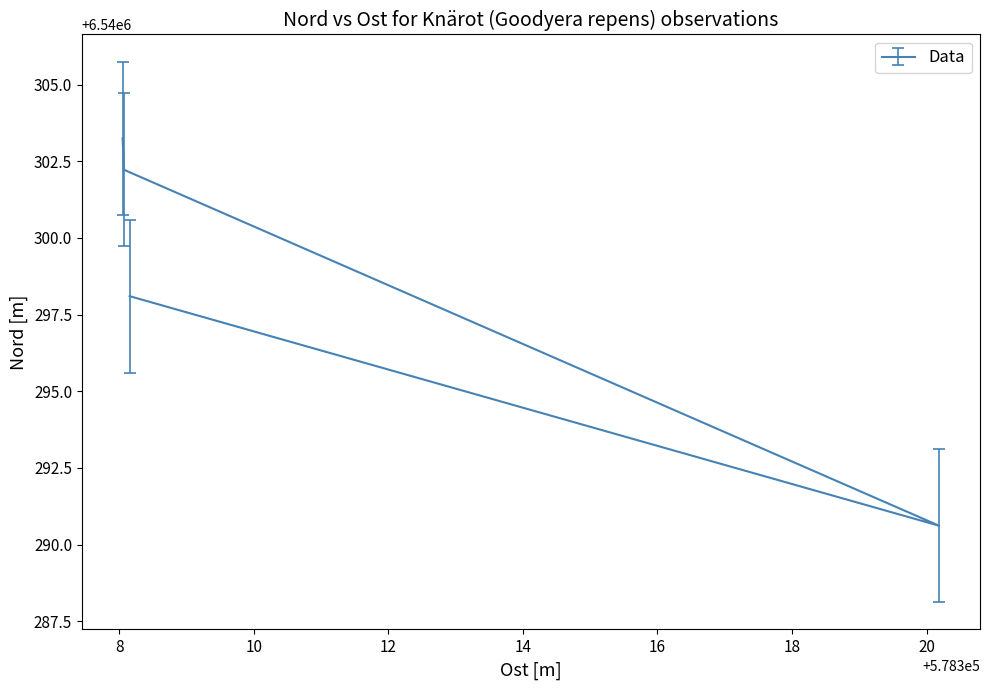

What is the ratio of the value at 93099395 to the value at 93099394?

1.0